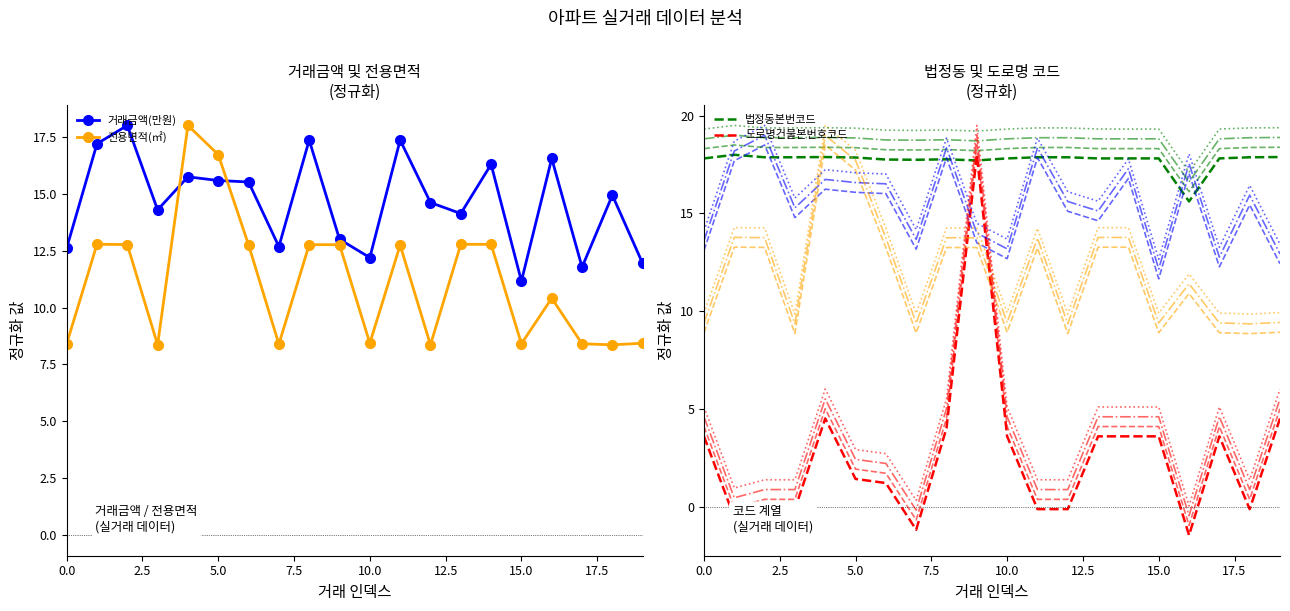

Is the value of 전용면적(㎡) at 11 greater than the value of 거래금액(만원) at 18?

No